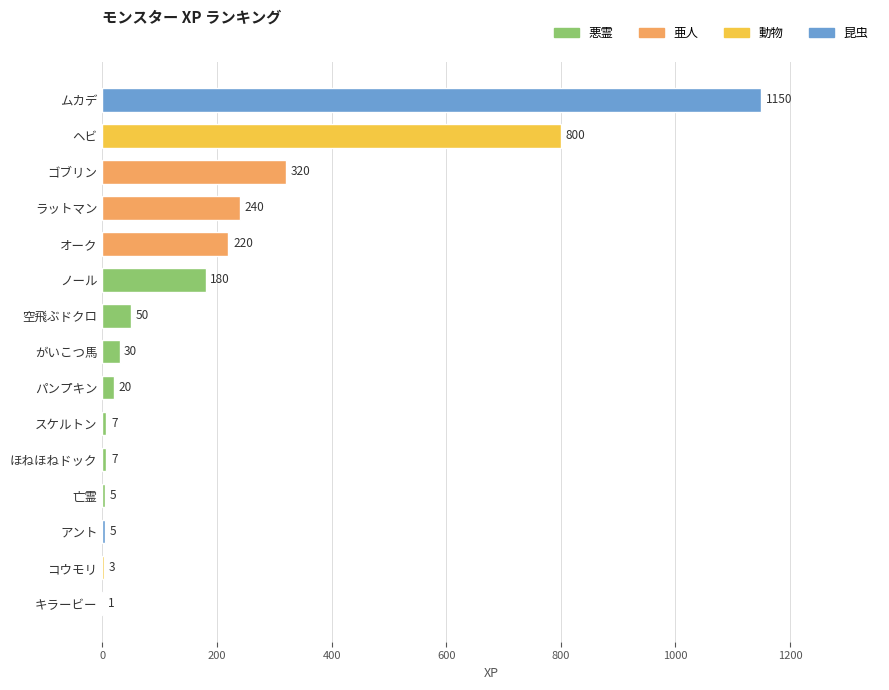

At which label is the value closest to 575?

ヘビ